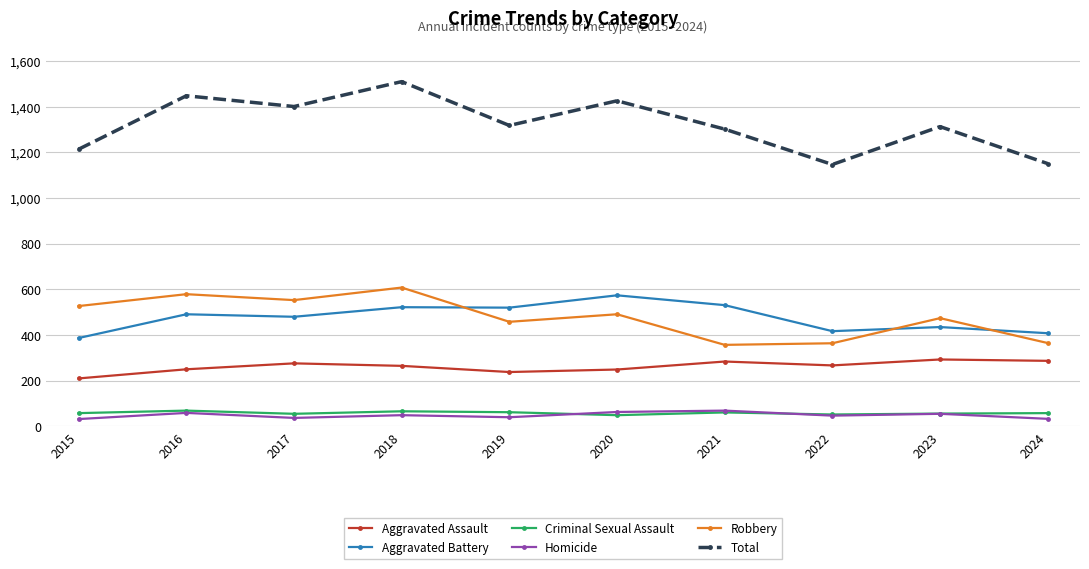

How many lines are shown in the chart?

6